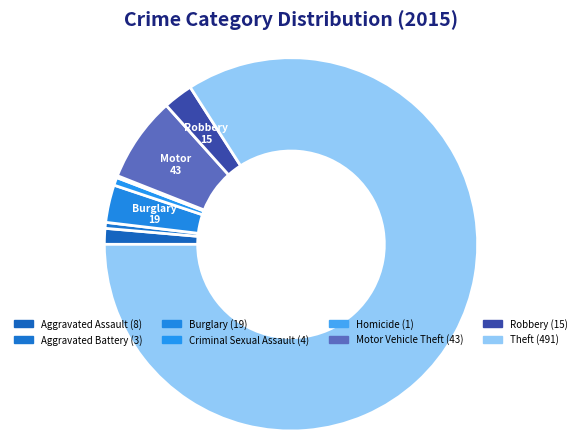

To the nearest percent, what is the average slice percentage?

12%